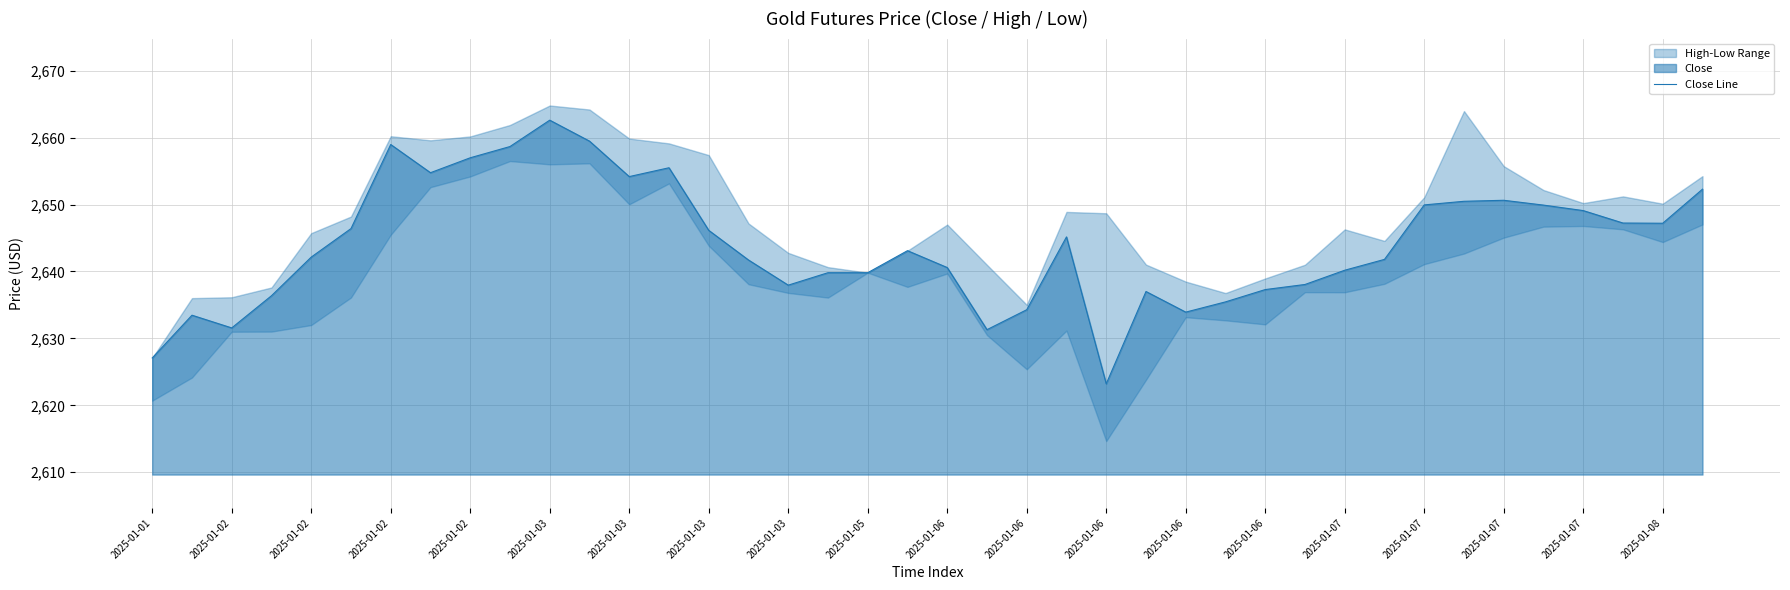

Reading right to left, list all the values displayed in this chart.

2652.3	2647.2	2647.2	2649.1	2649.9	2650.6	2650.5	2649.9	2641.8	2640.2	2638.1	2637.3	2635.5	2633.9	2637.0	2623.2	2645.2	2634.3	2631.3	2640.6	2643.1	2639.8	2639.8	2638.0	2641.7	2646.2	2655.5	2654.2	2659.5	2662.6	2658.7	2657.0	2654.8	2659.0	2646.4	2642.2	2636.4	2631.6	2633.5	2627.1